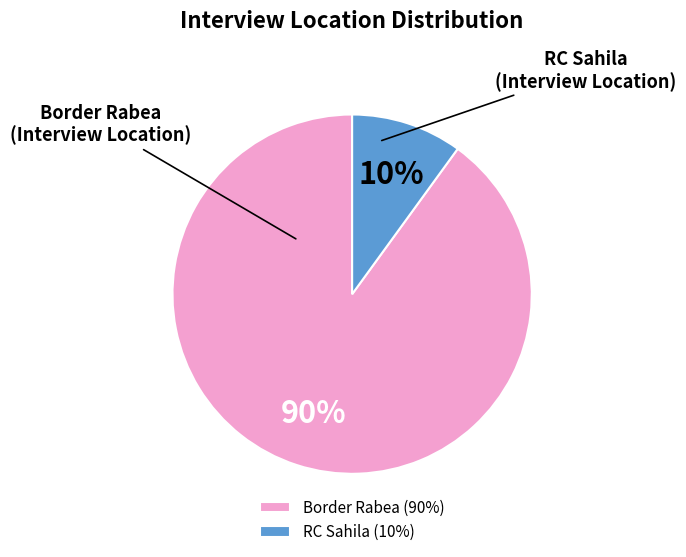

To the nearest percent, what is the average slice percentage?

50%